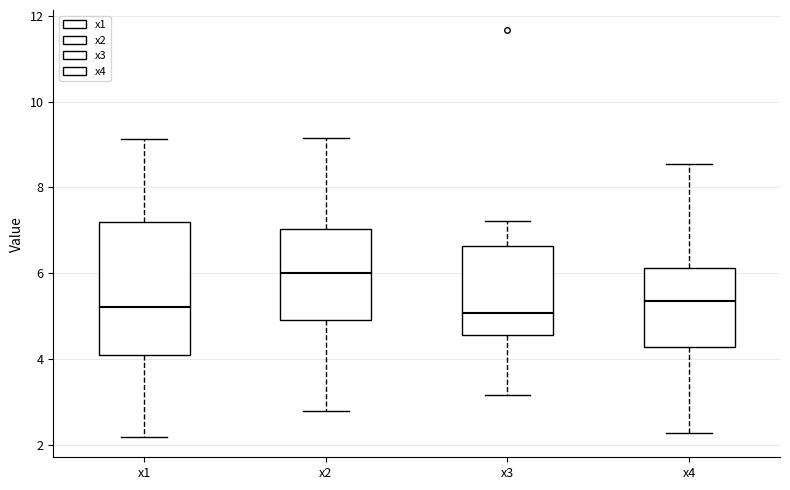

Reading left to right, transcribe this box plot: for each box, give where its median line is, the range the box spans, and where its two whiskers end, as read against the y-axis. The values are not printed on the chart, so give them approximately, as read against the axis.

x1: median 5.2, box 4.0 to 7.2, whiskers 2.2 to 9.2
x2: median 6.0, box 5.0 to 7.0, whiskers 2.8 to 9.2
x3: median 5.0, box 4.6 to 6.6, whiskers 3.2 to 7.2
x4: median 5.4, box 4.2 to 6.2, whiskers 2.2 to 8.6